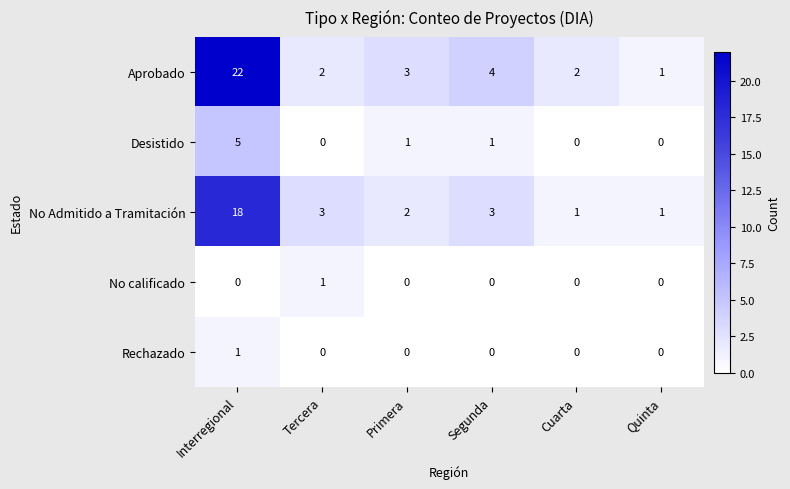

Is it true that No calificado equals -1 at Primera?

False